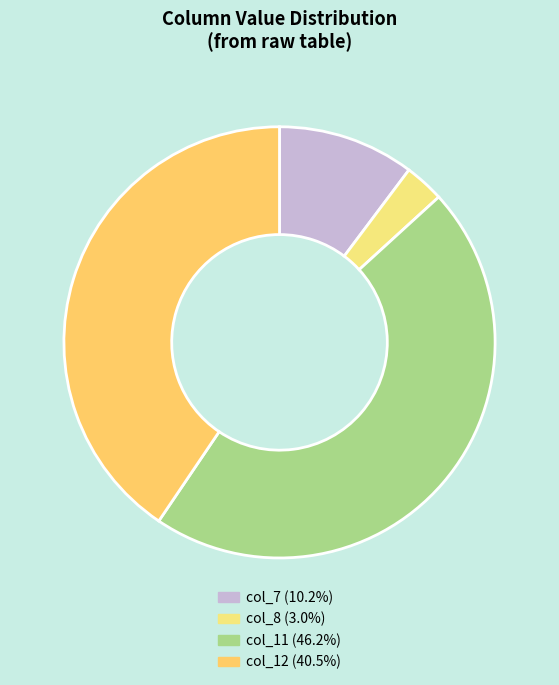

What is the smallest slice in the pie chart?

col_8